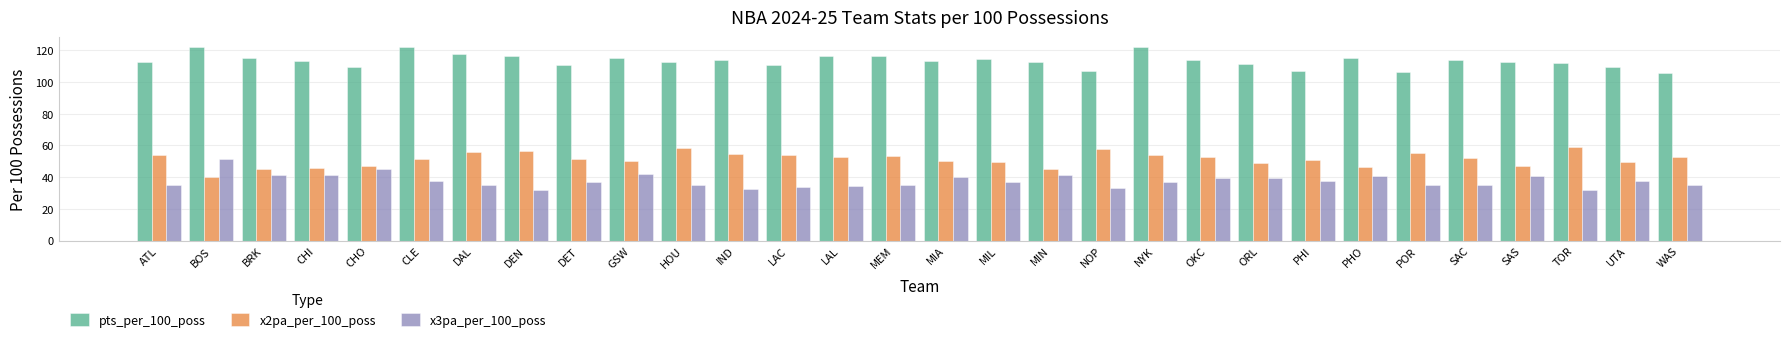

Which series changed the most between BOS and SAS?

x3pa_per_100_poss